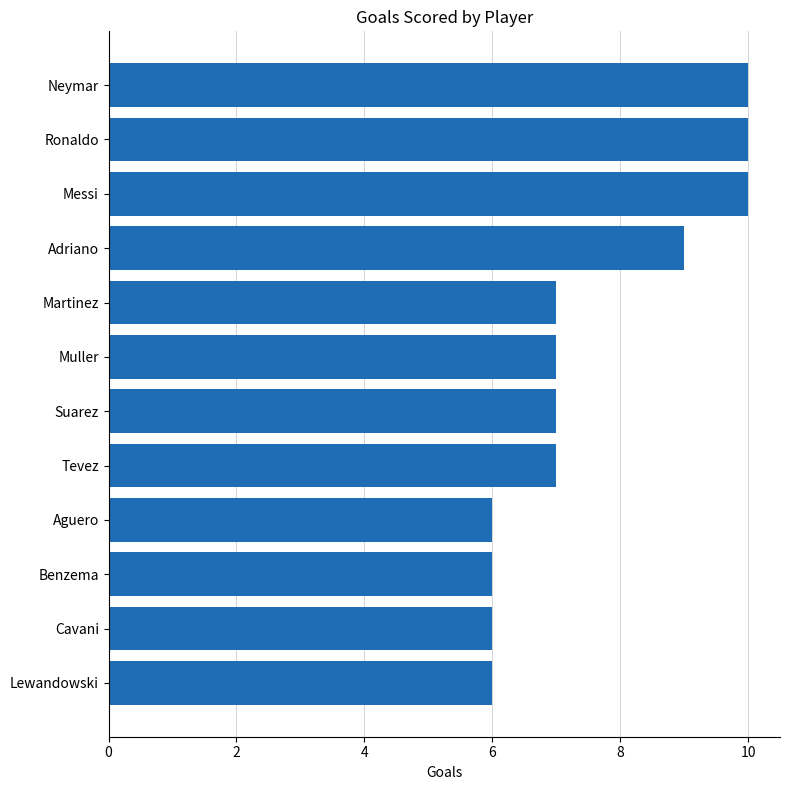

Are the bars horizontal?

Yes